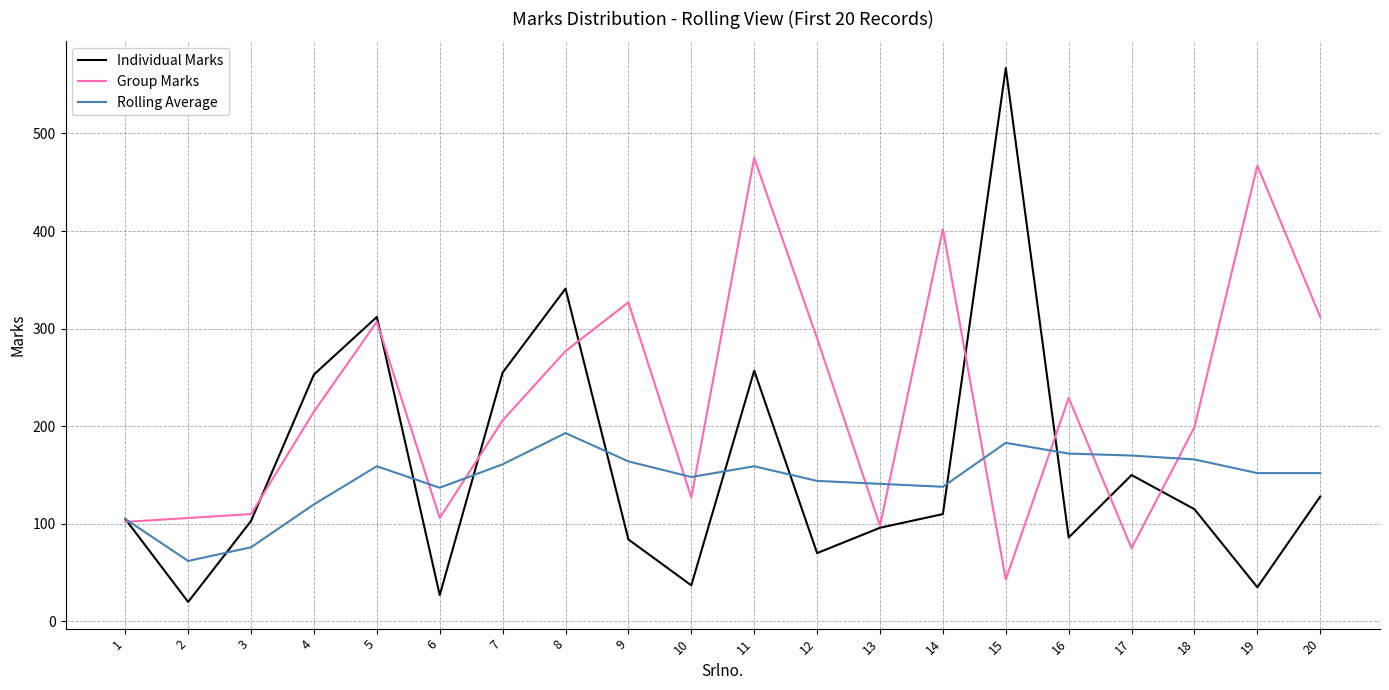

True or false: Rolling Average has a value of 148 at 10.

True